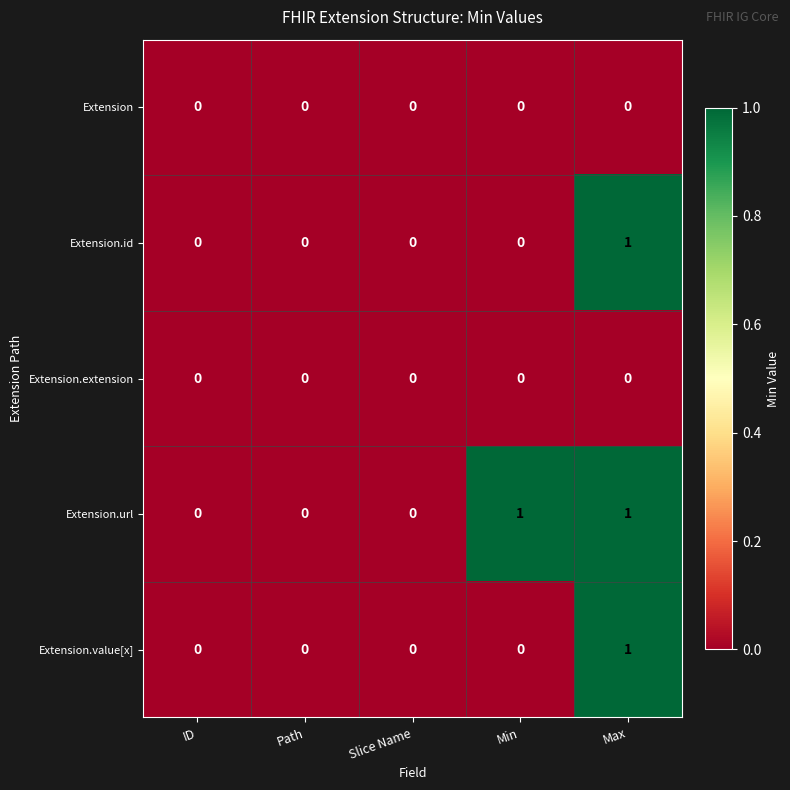

Reading left to right, transcribe all the data shown in this chart.

Extension: 0	0	0	0	0
Extension.id: 0	0	0	0	1
Extension.extension: 0	0	0	0	0
Extension.url: 0	0	0	1	1
Extension.value[x]: 0	0	0	0	1